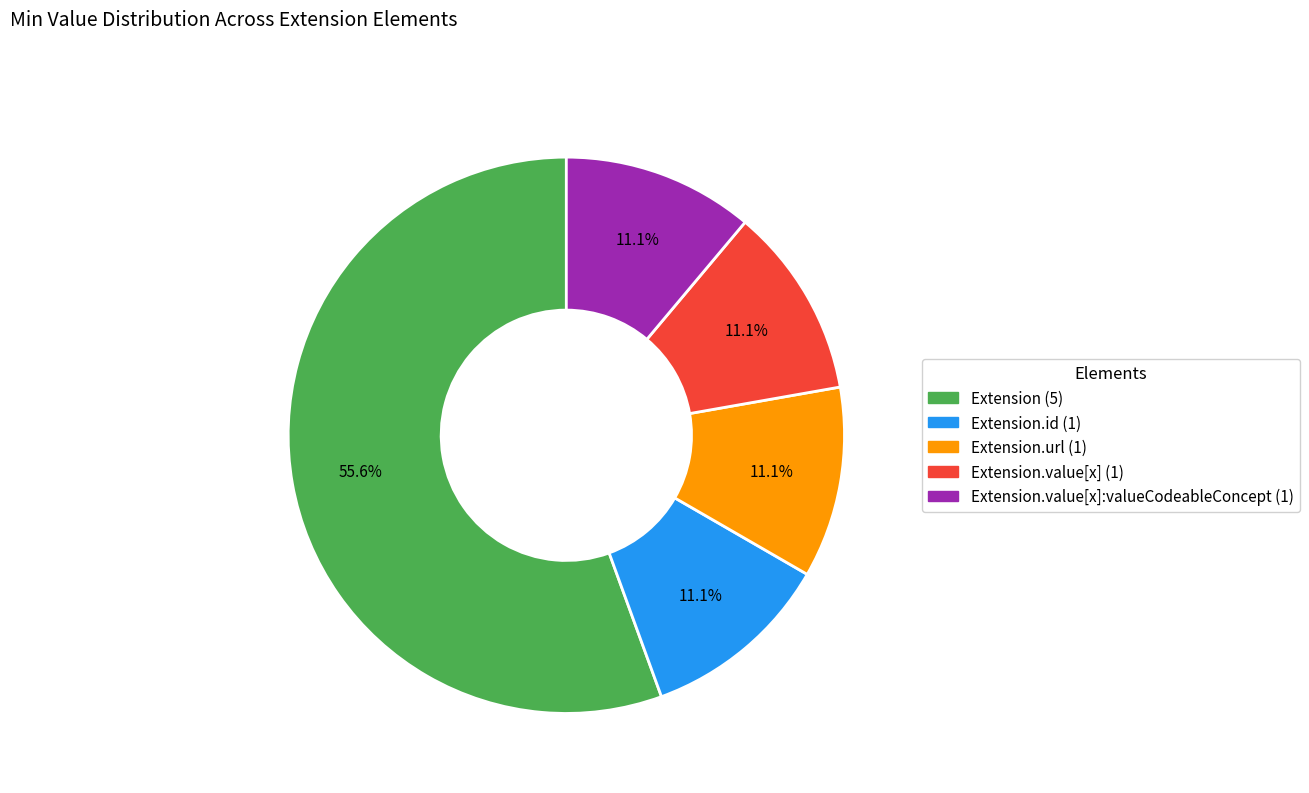

To the nearest percent, what is the difference between the largest and smallest slice percentages?

44%